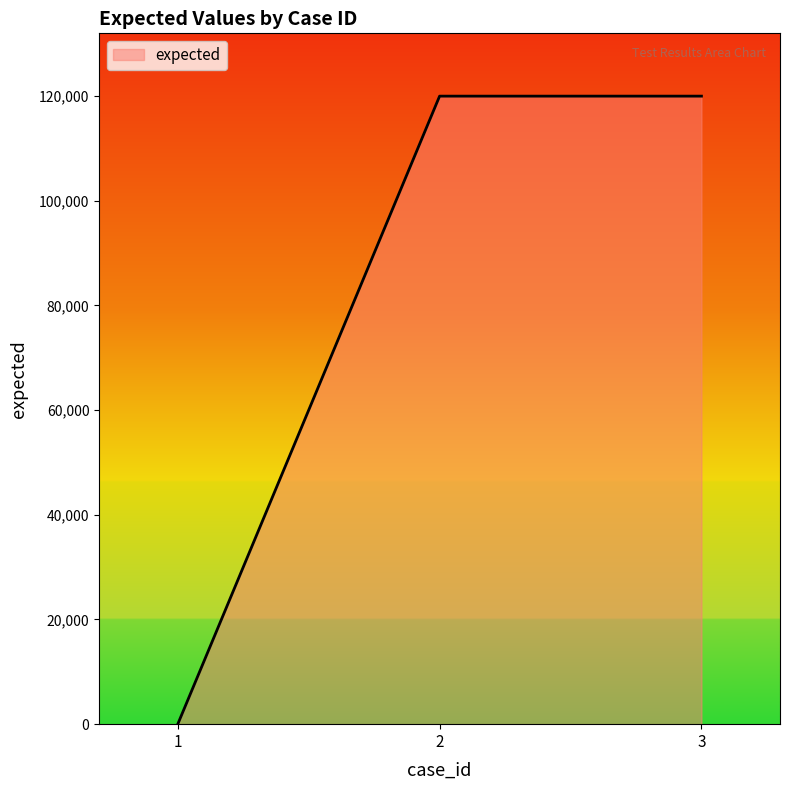

What is the maximum value shown in the chart?

120002